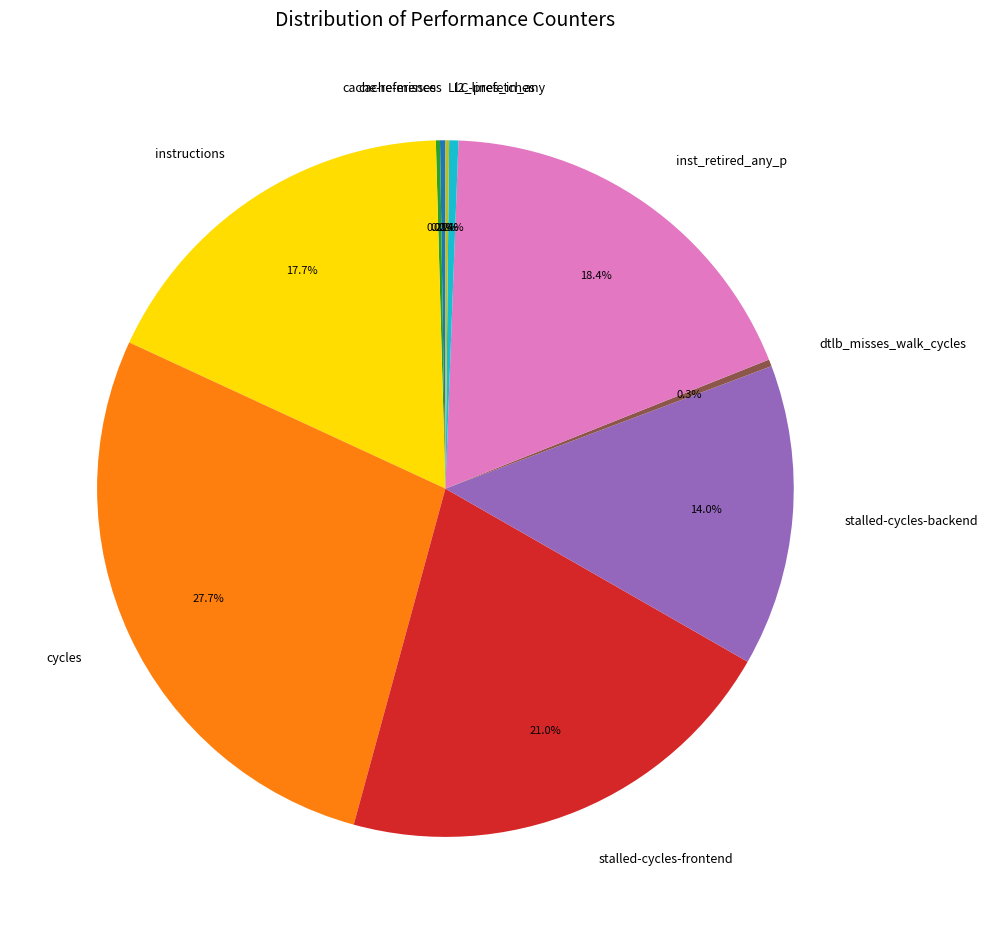

Approximately how many times larger is the value at stalled-cycles-frontend compared to l2_lines_in_any?

48.9